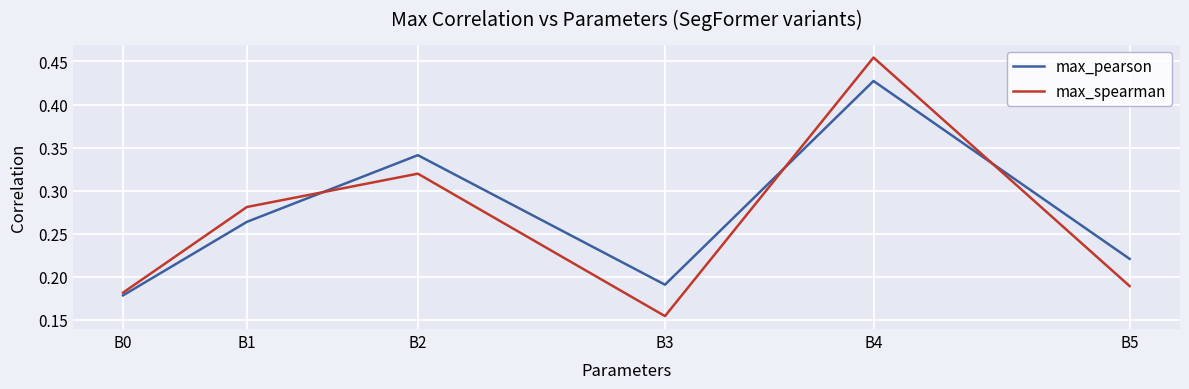

Rank the series at B3 from highest to lowest value.

max_pearson, max_spearman